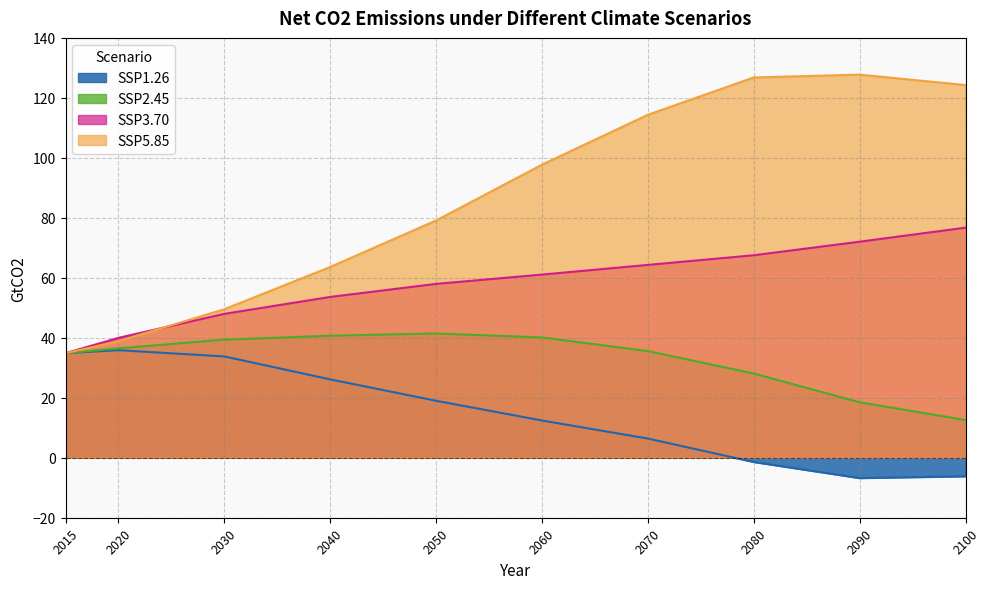

True or false: SSP5.85 has a value of 42.3 at 2080.

False